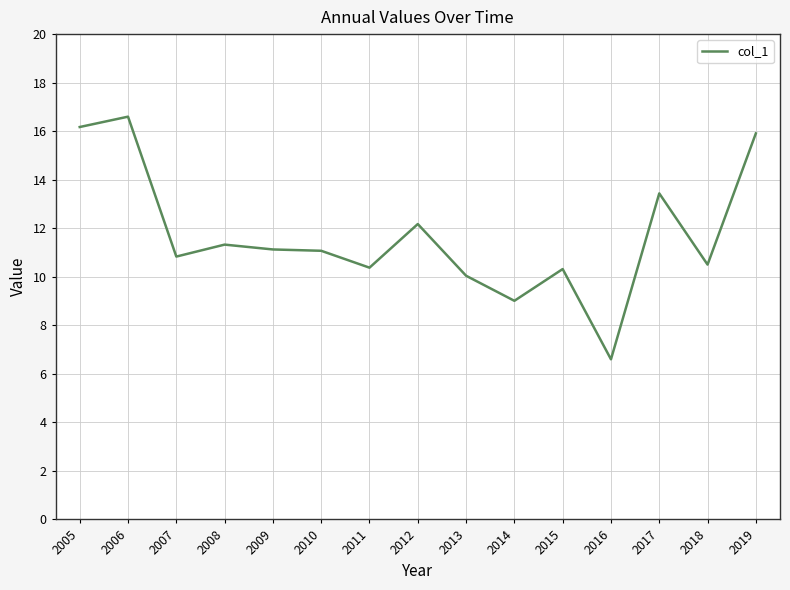

What is the sum of the values at 2014 and 2011?

19.4